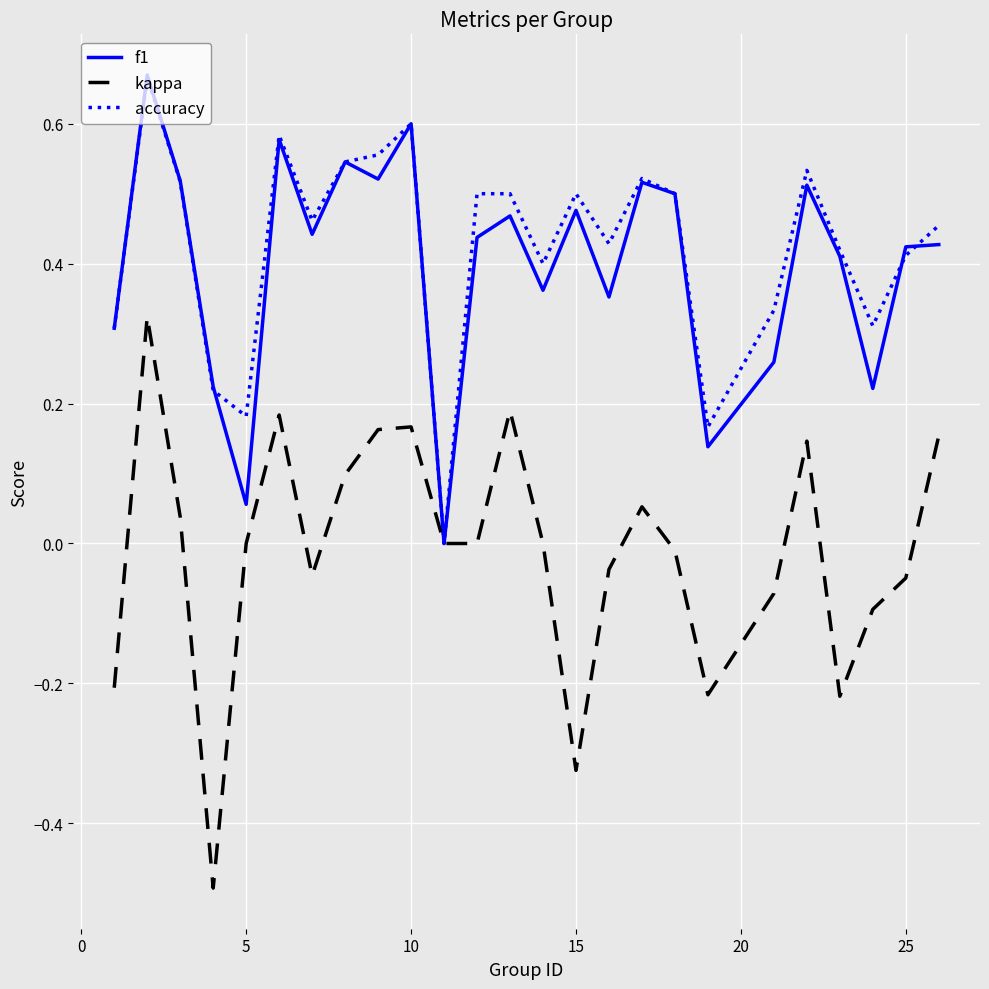

Which series has the largest range (max minus min)?

kappa